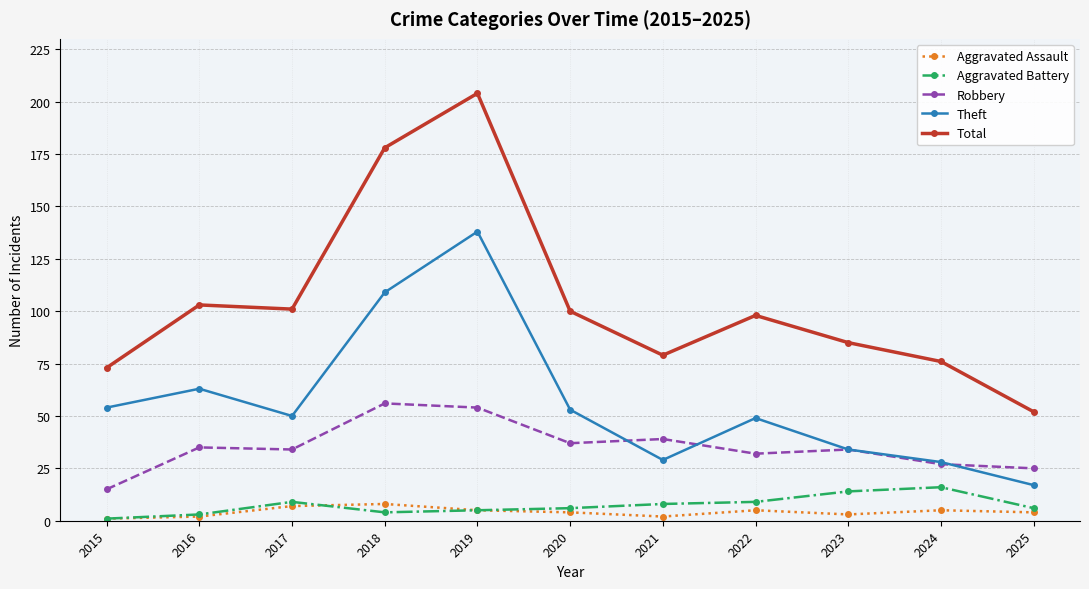

What is the average value of the Theft series?

57